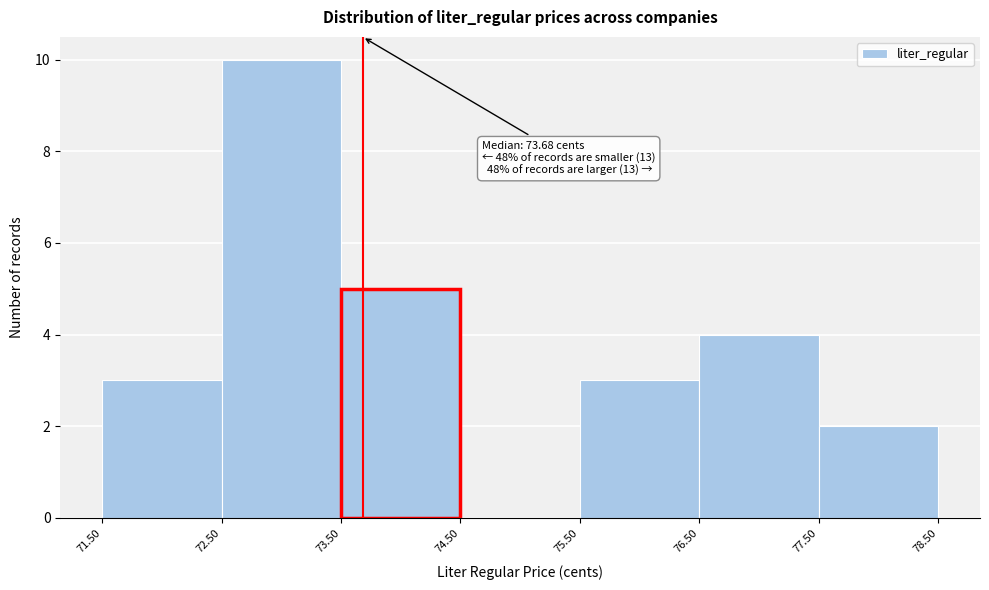

Which range on the x-axis has the tallest bar?

72.50 to 73.50